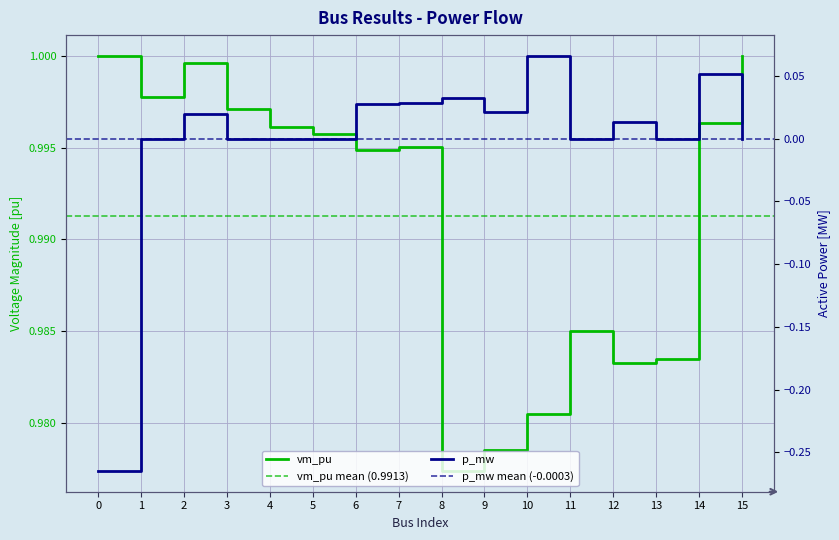

Rank the series by their maximum value, from highest to lowest.

vm_pu, p_mw